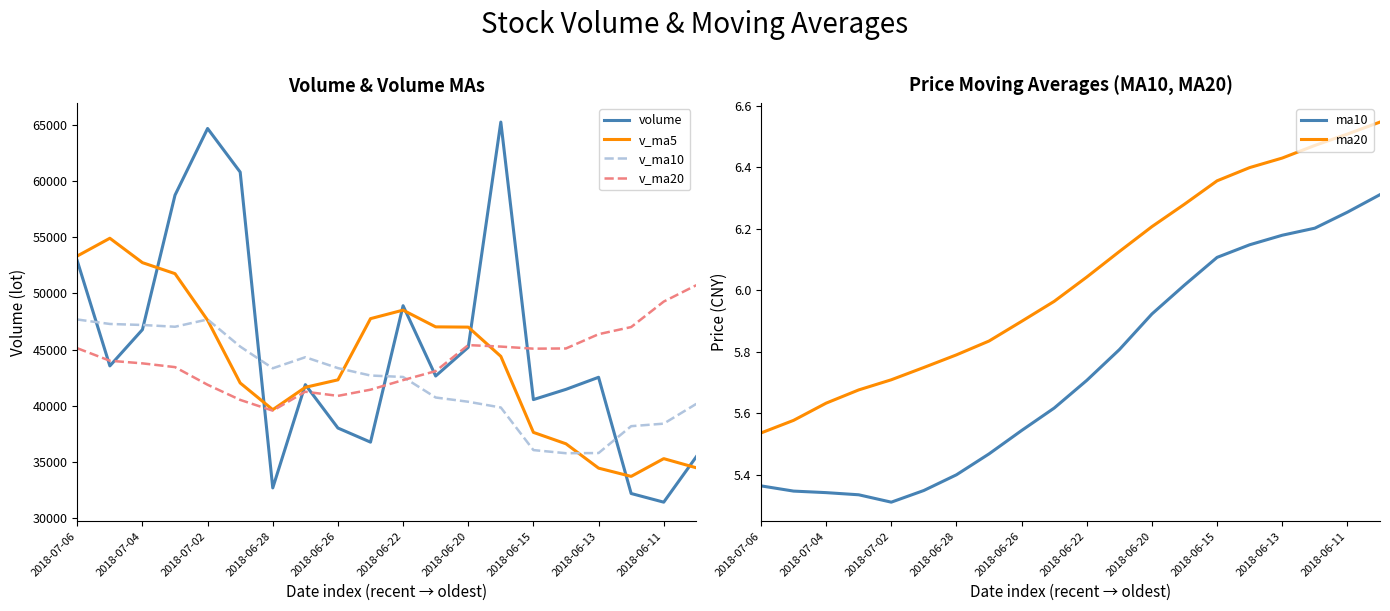

How many lines are shown in the chart?

6